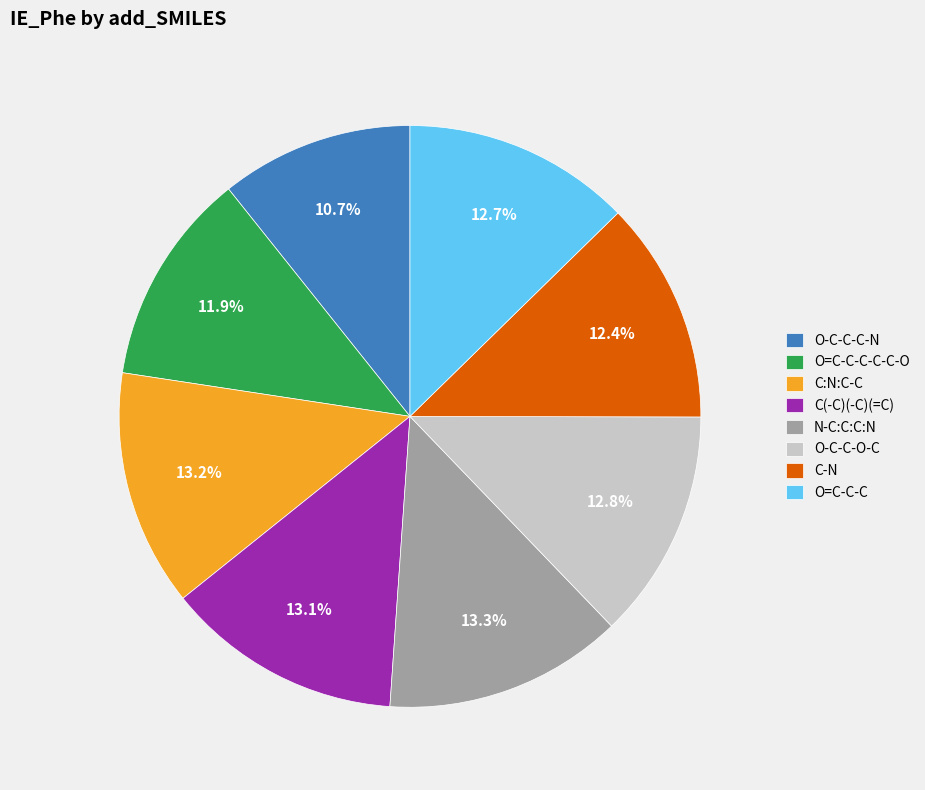

To the nearest percent, what is the combined percentage of O-C-C-O-C and O-C-C-C-N?

23%